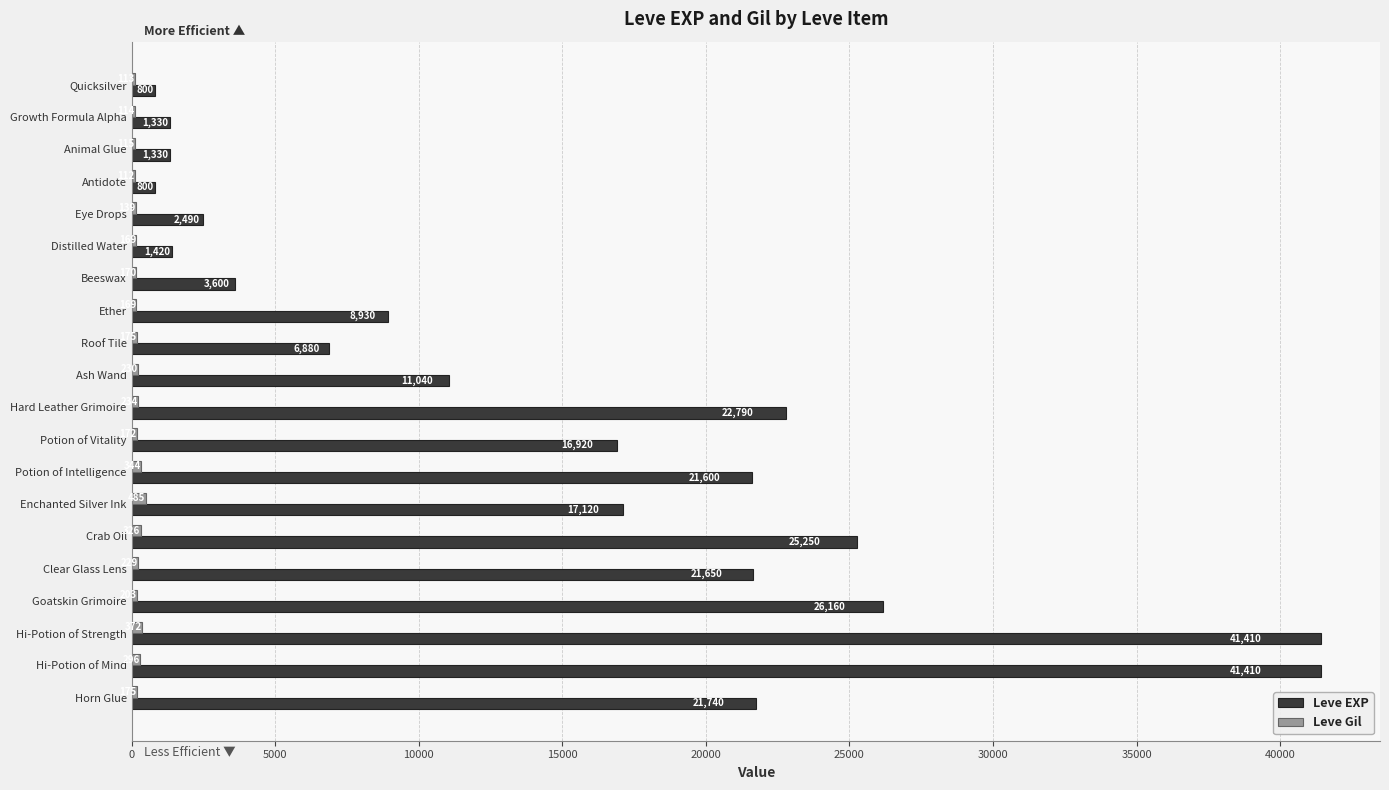

At which label is Leve EXP closest to 21105?

Potion of Intelligence